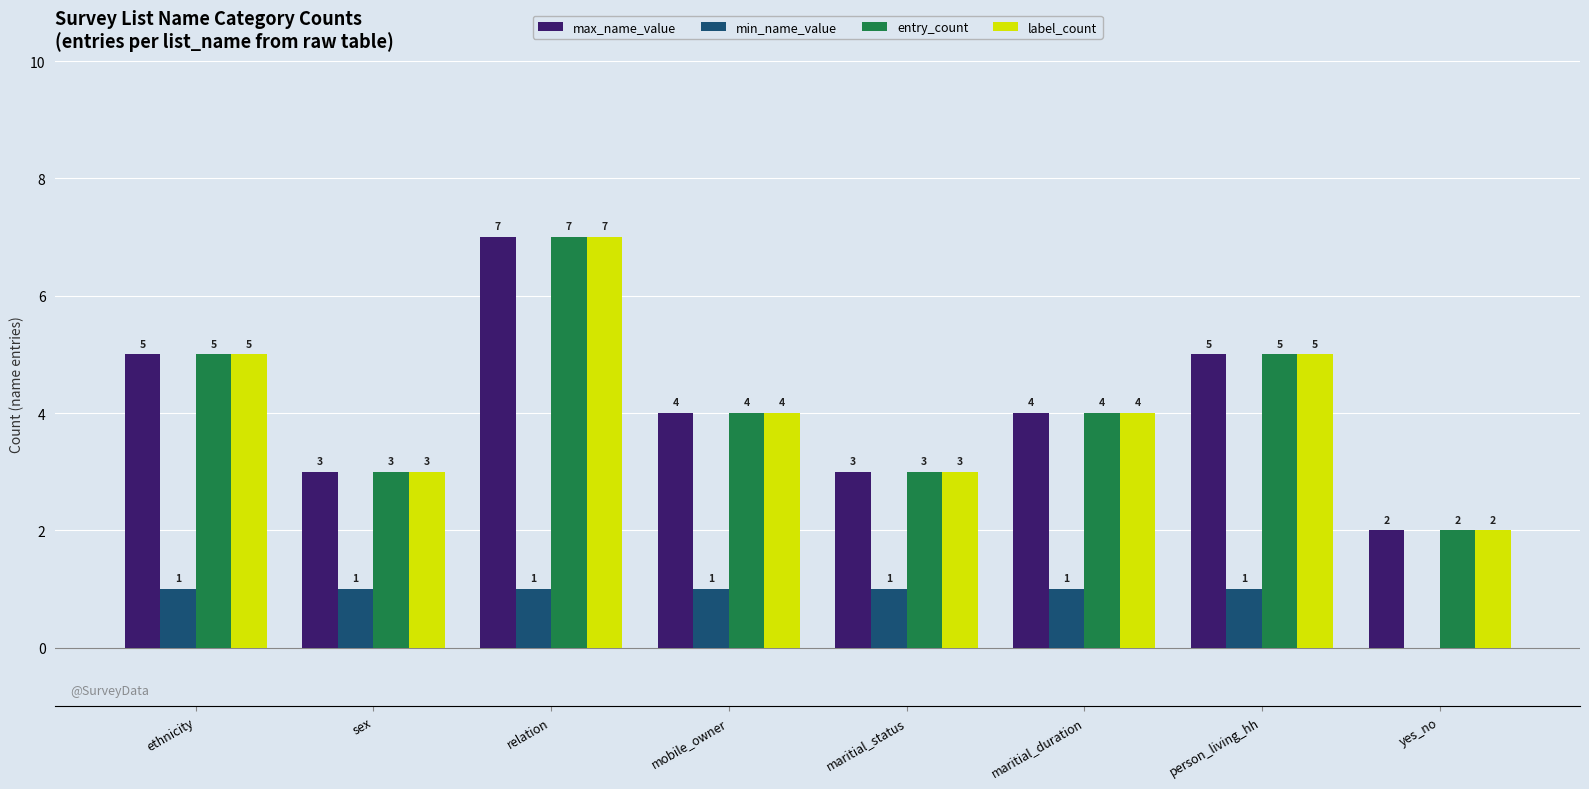

What is the highest value of the label_count series?

7